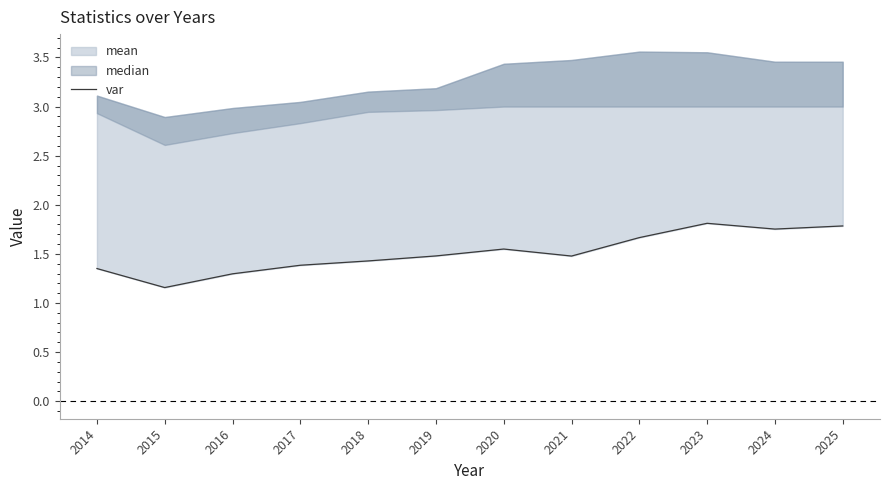

Where is the first local minimum?

2015